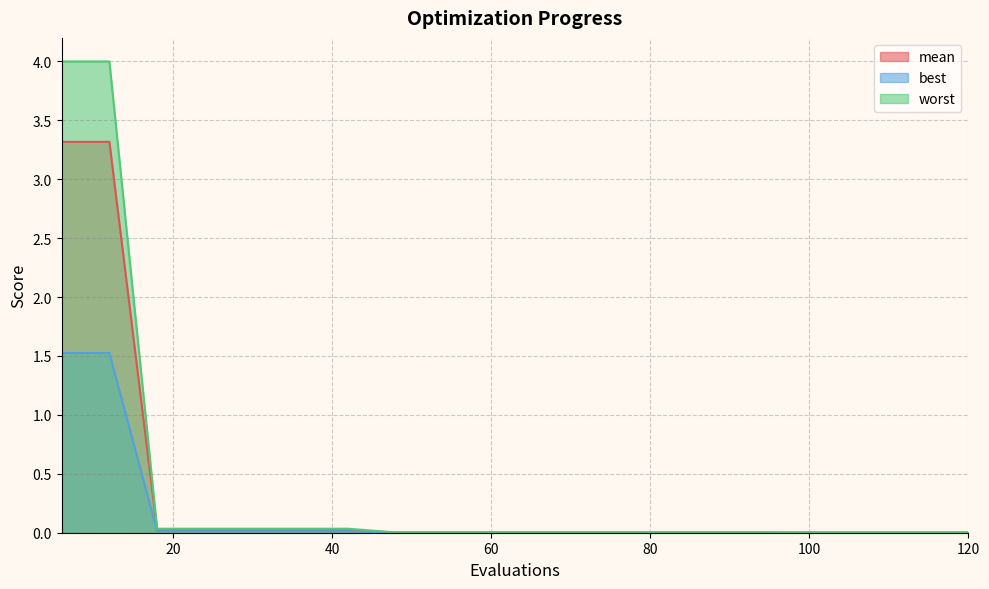

Which label corresponds to the smallest value in the chart?

96